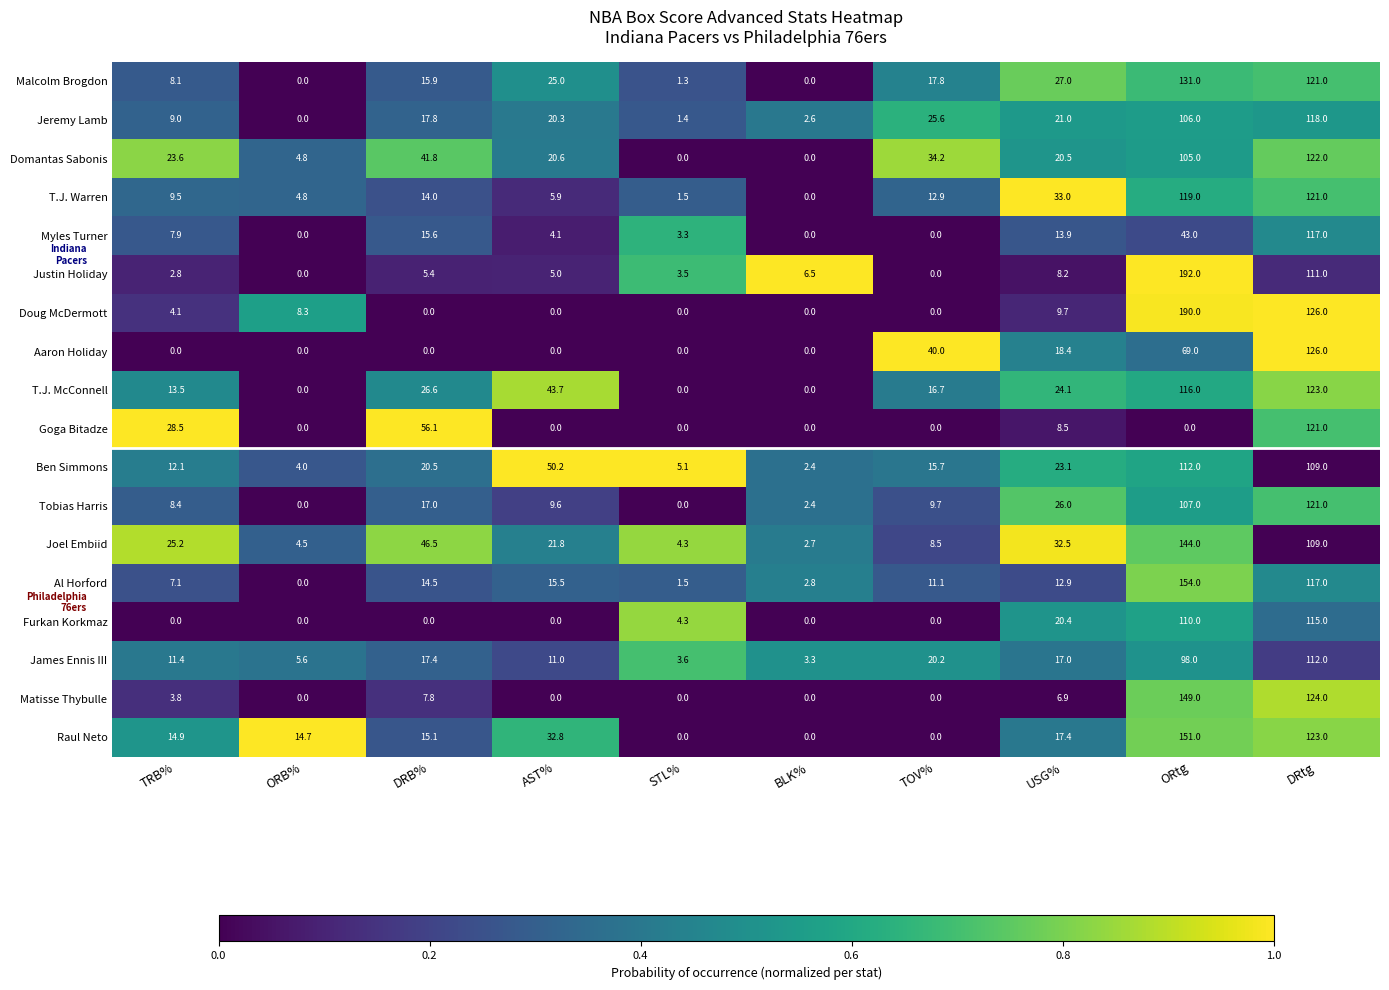

What is the difference between the second highest and second lowest values in the James Ennis III series?

94.4